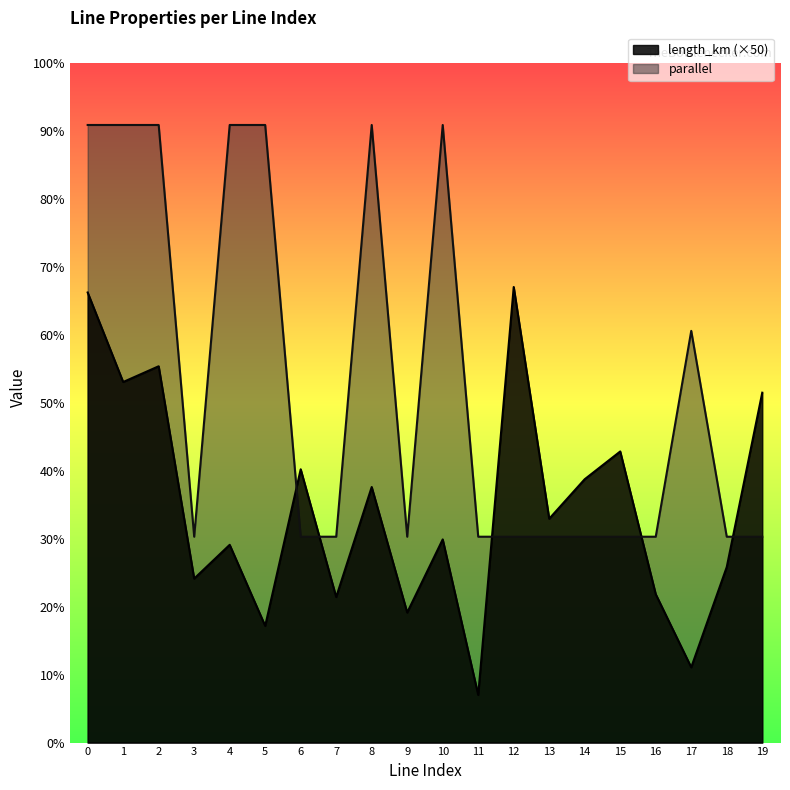

Does the chart have visible grid lines?

No